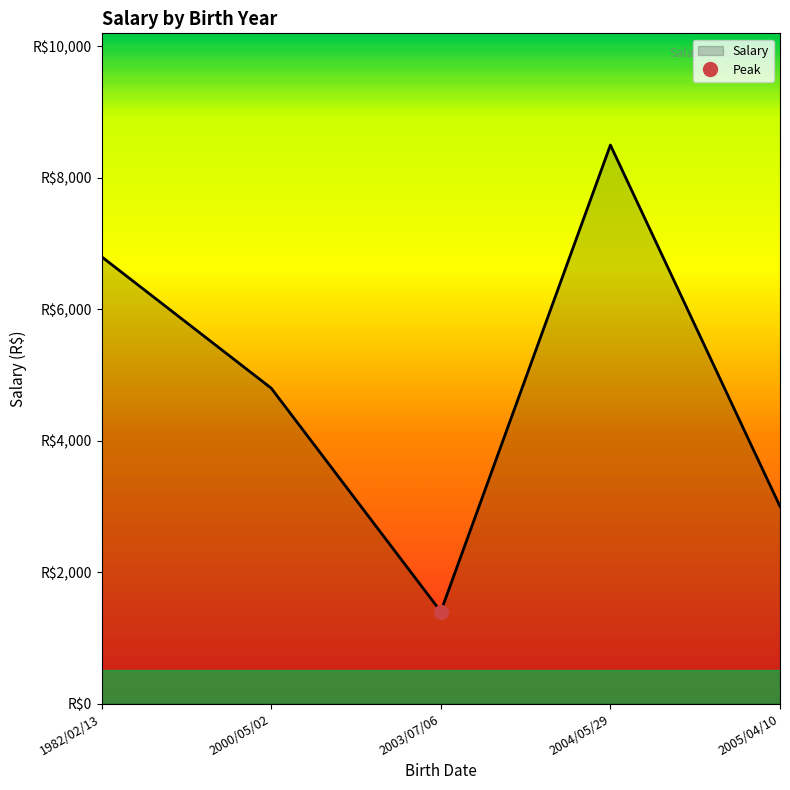

Rank the categories by value from lowest to highest.

2003/07/06, 2005/04/10, 2000/05/02, 1982/02/13, 2004/05/29